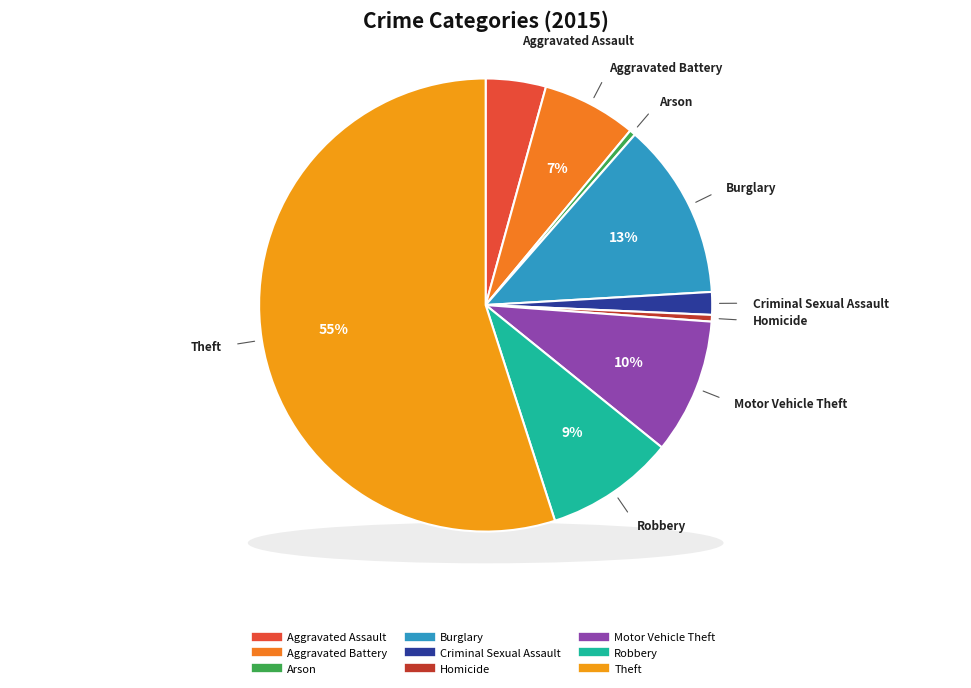

To the nearest percent, what is the combined percentage of Criminal Sexual Assault and Motor Vehicle Theft?

11%